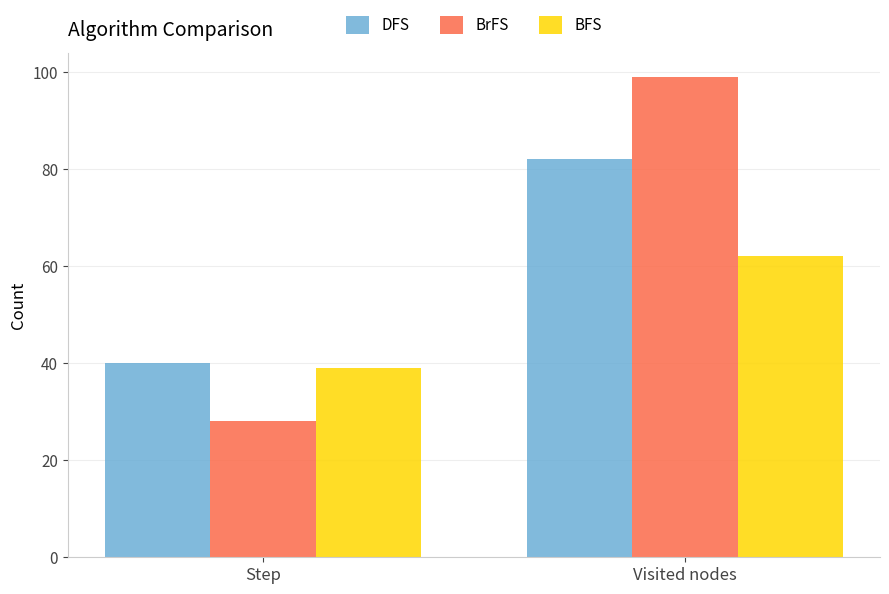

Is it true that BrFS equals 56 at Visited nodes?

False